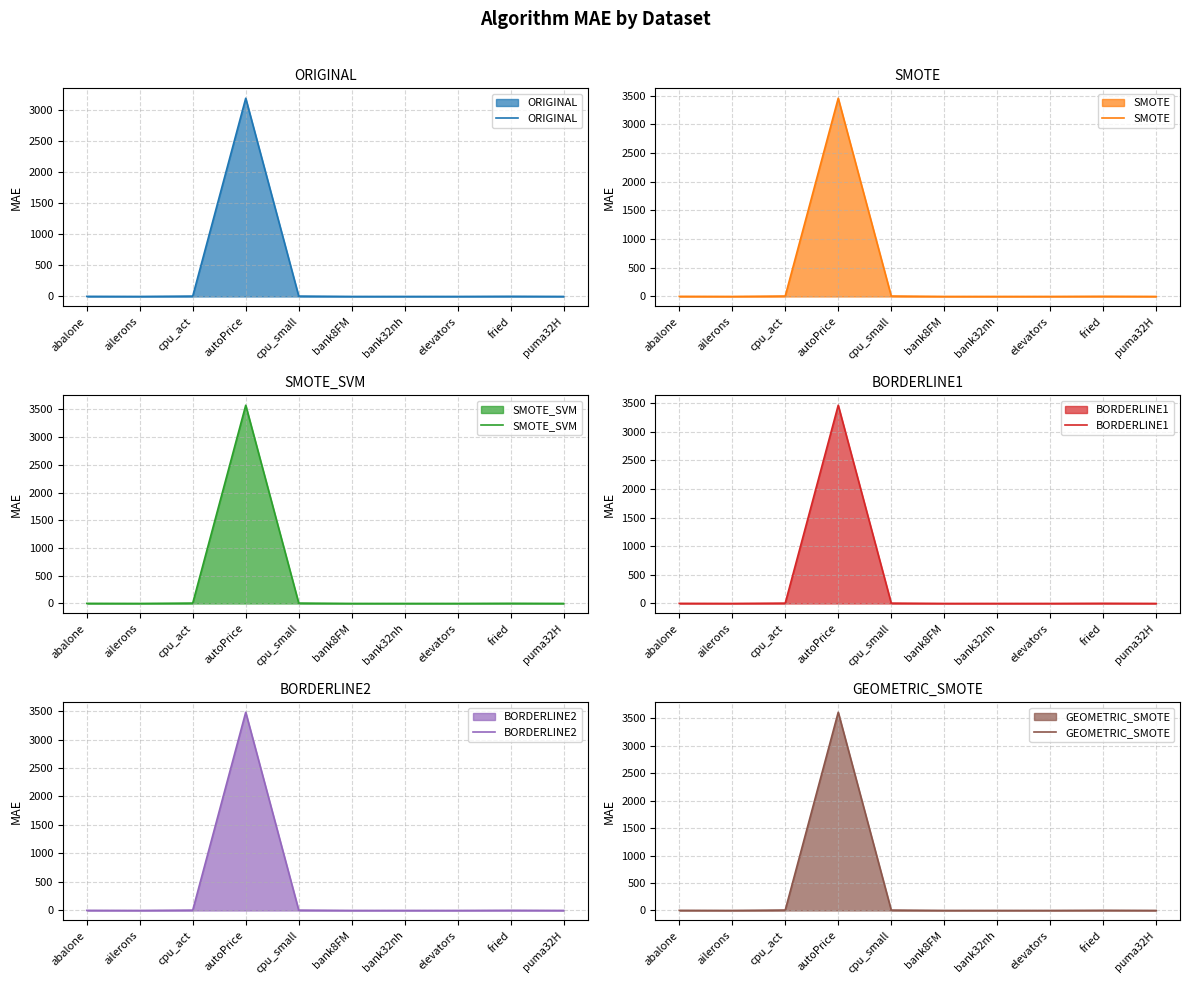

What is the difference between the maximum and minimum values in the BORDERLINE1 series?

3459.2